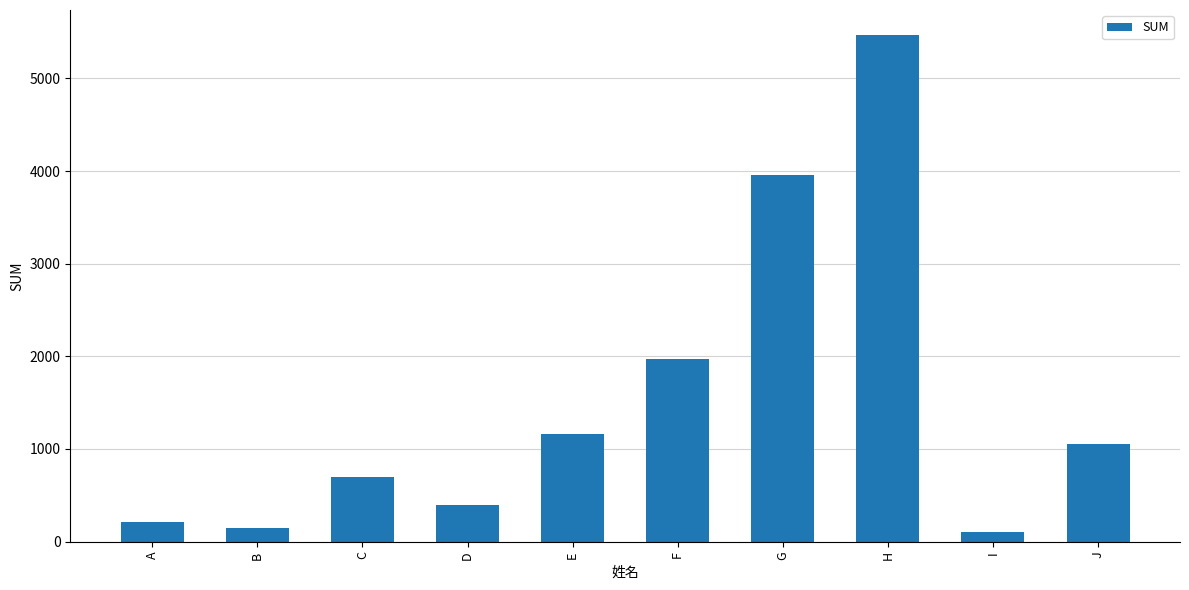

List the labels in order of value, largest first.

H, G, F, E, J, C, D, A, B, I